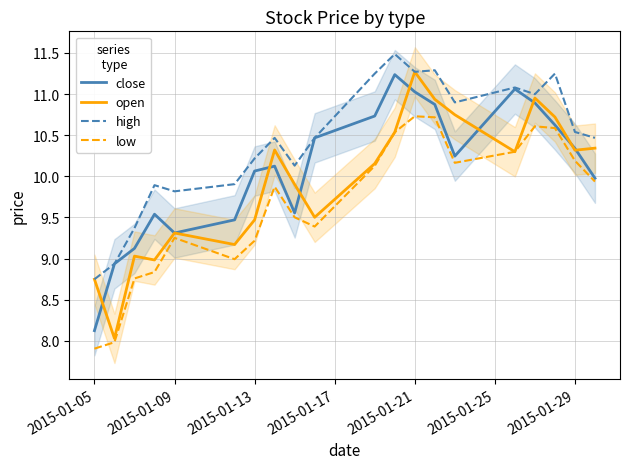

List the series in order of their peak value, lowest first.

low, close, open, high